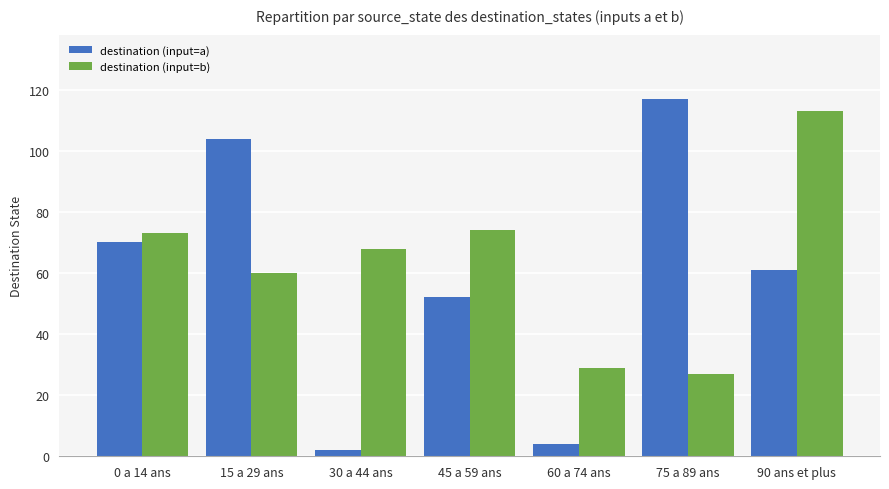

Rank the categories by destination (input=a) value from highest to lowest.

75 a 89 ans, 15 a 29 ans, 0 a 14 ans, 90 ans et plus, 45 a 59 ans, 60 a 74 ans, 30 a 44 ans